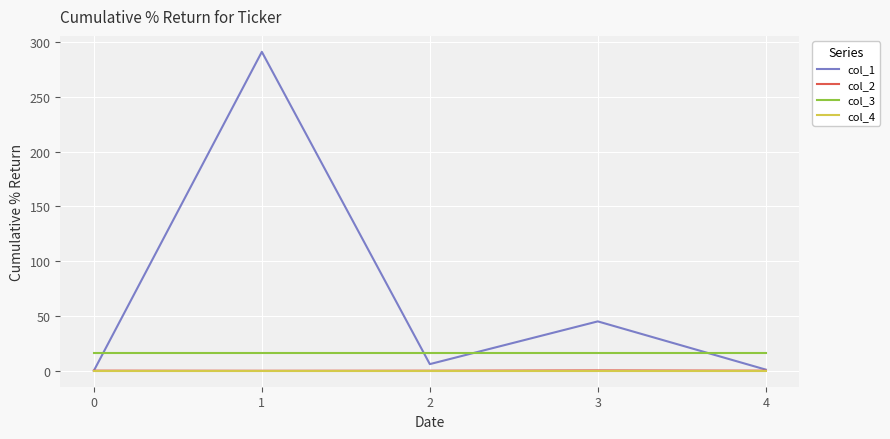

Which series changed the most between 2 and 3?

col_1